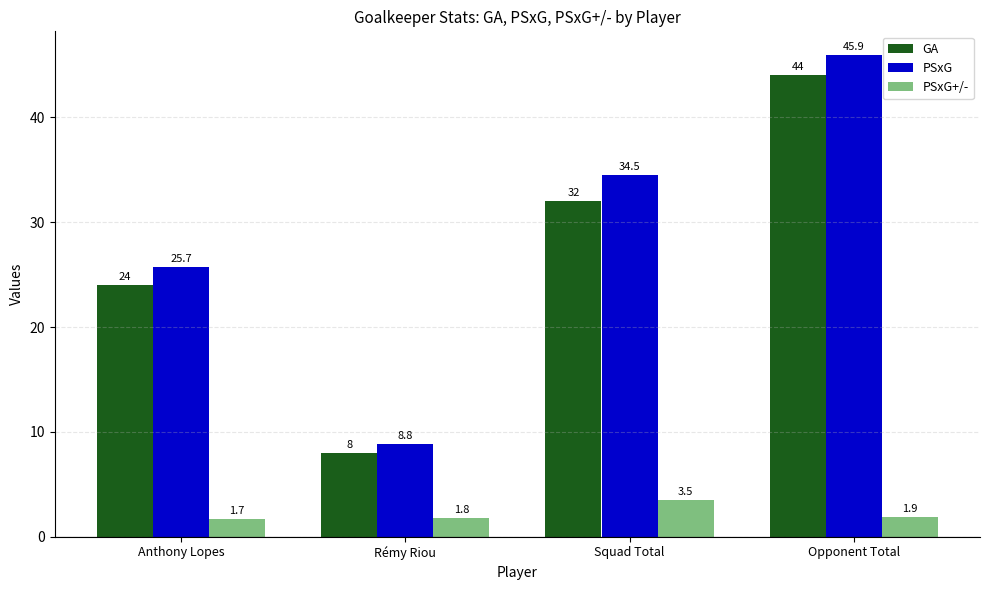

What is the average value of the GA series?

27.0